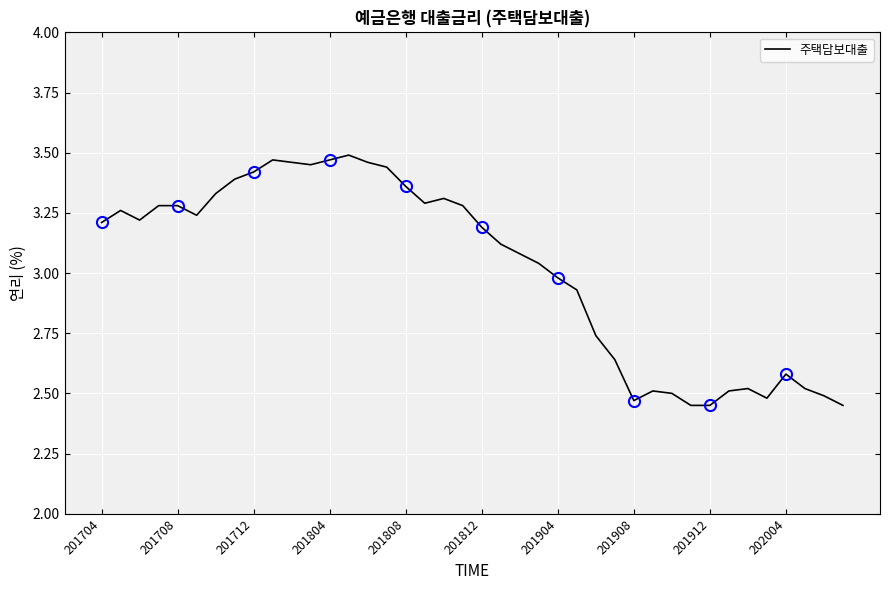

Is it true that the value at 30 is 1.4?

False